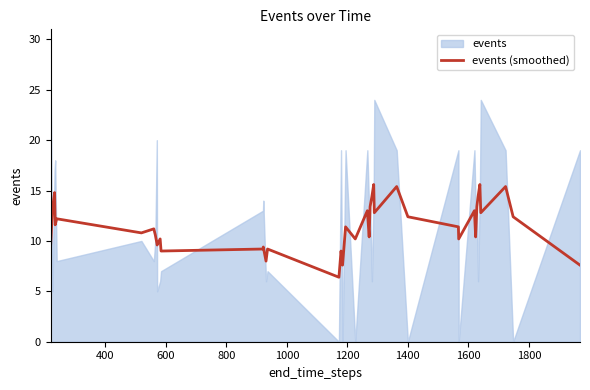

What is the minimum value for events (smoothed)?

6.4